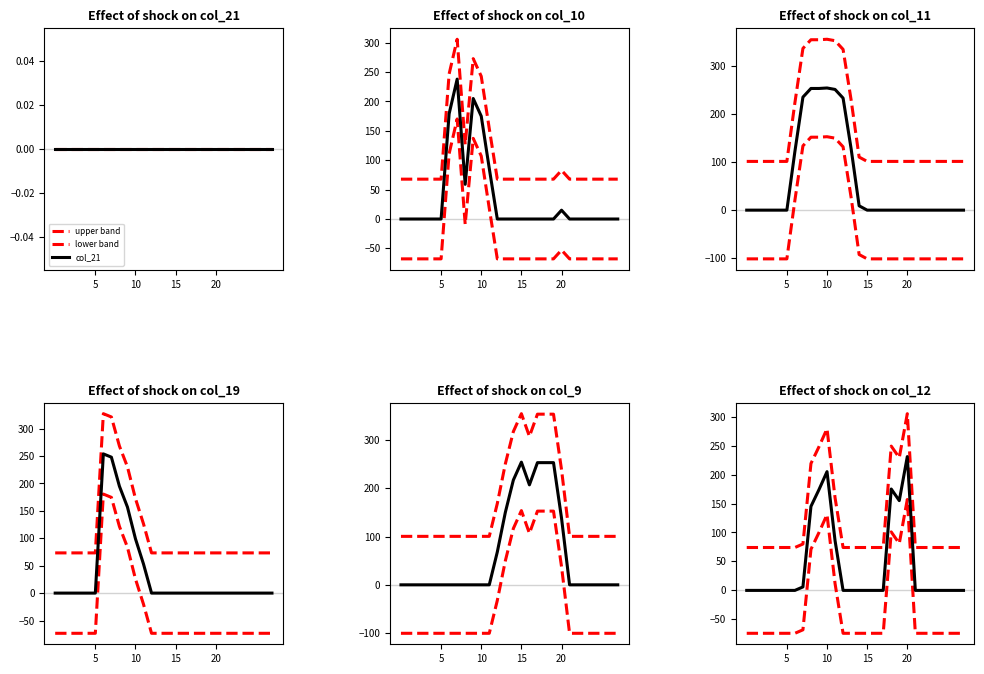

List the labels in order of col_10 value, smallest first.

0, 1, 2, 3, 4, 5, 12, 13, 14, 15, 16, 17, 18, 19, 21, 22, 23, 24, 25, 26, 27, 20, 8, 11, 10, 6, 9, 7